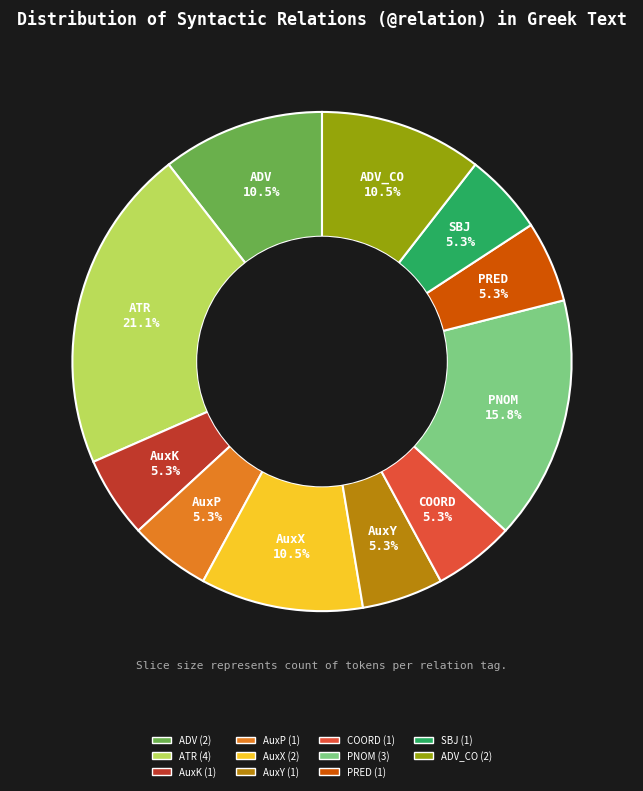

Does any single category account for the majority?

No